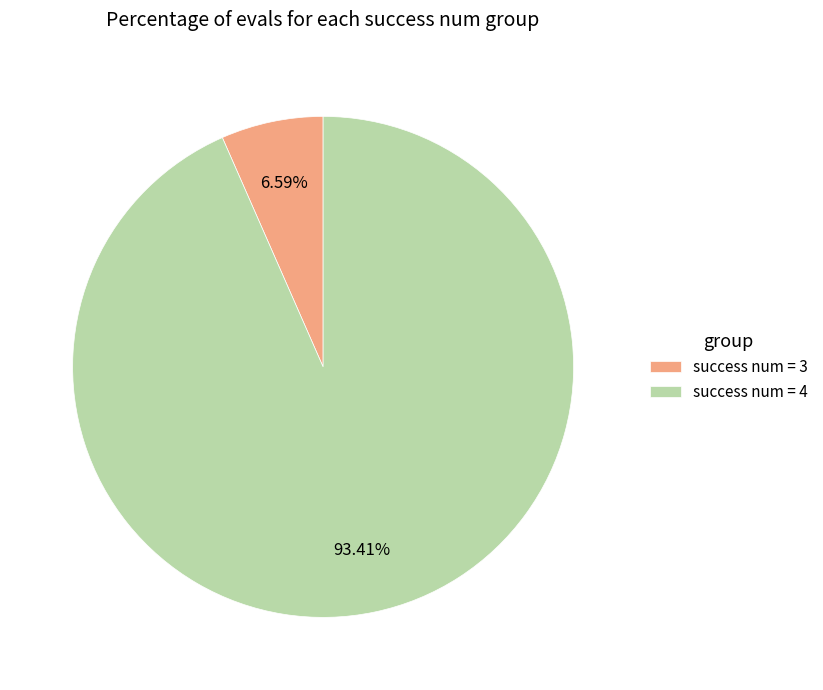

Which category has the smallest portion of the pie?

success num = 3